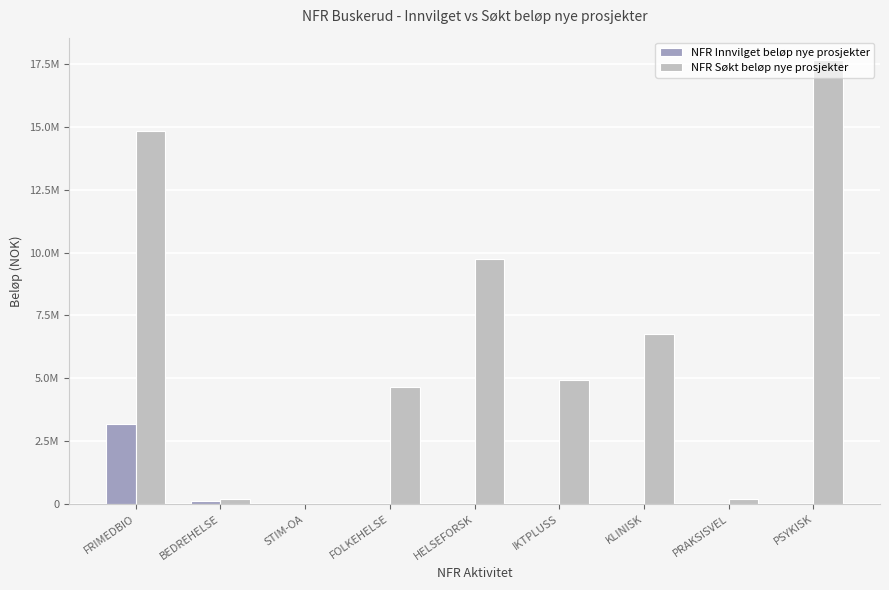

Where is NFR Søkt beløp nye prosjekter nearest to the value 8834000?

HELSEFORSK